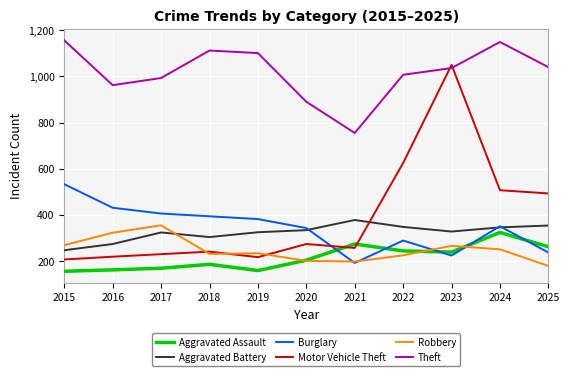

The value of Burglary at 2019 is 382. True or false?

True